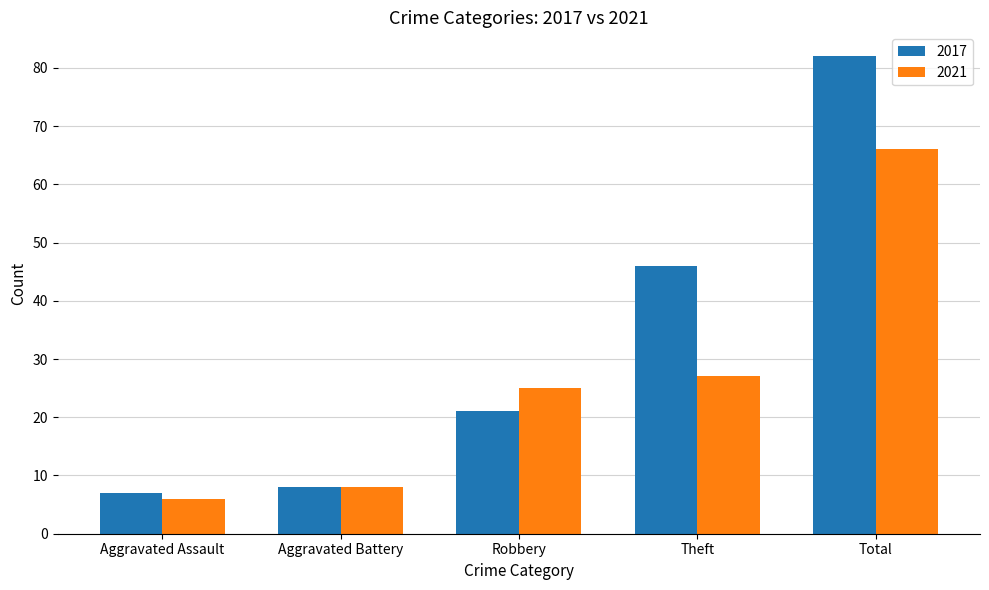

Reading right to left, list all the values displayed in this chart.

2017: Total=82	Theft=46	Robbery=21	Aggravated Battery=8	Aggravated Assault=7
2021: Total=66	Theft=27	Robbery=25	Aggravated Battery=8	Aggravated Assault=6